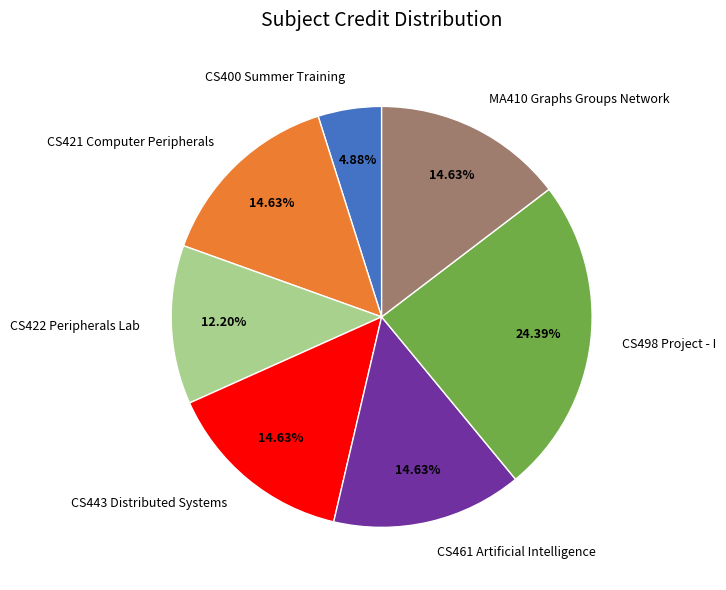

How many slices are in this pie chart?

7